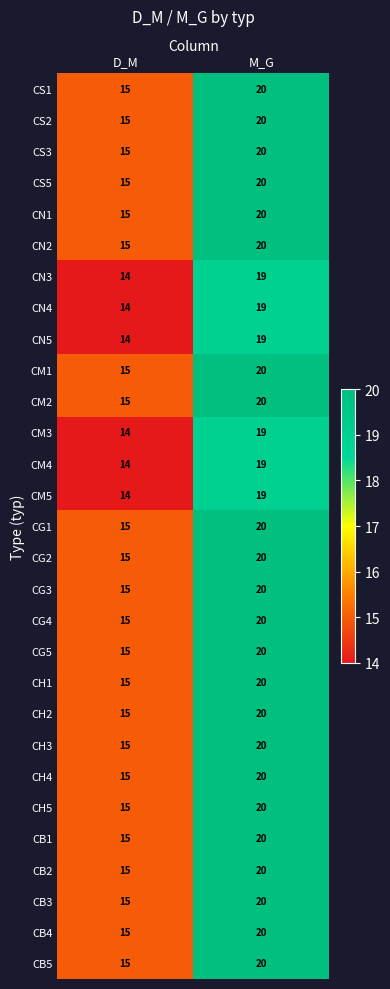

What is the sum of the CH4 values at M_G and D_M?

35